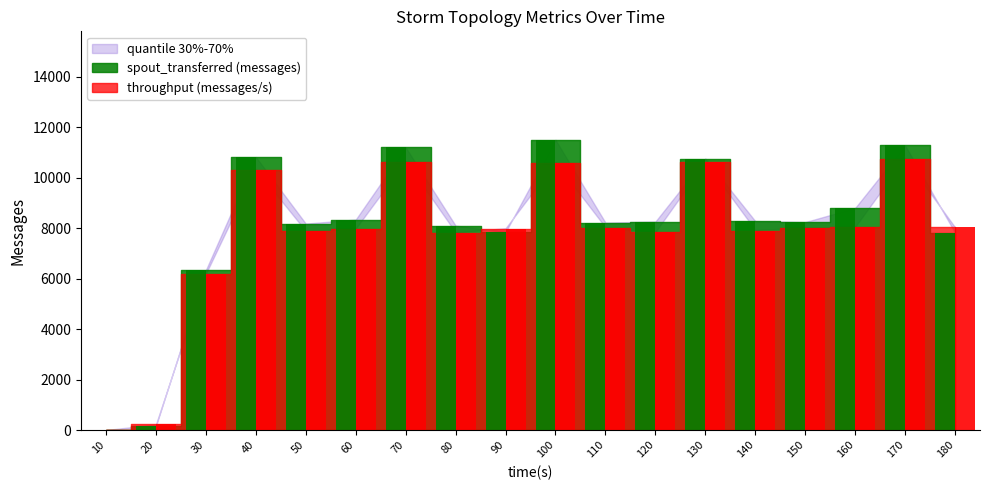

Which series changed the most between 100 and 150?

spout_transferred (messages)